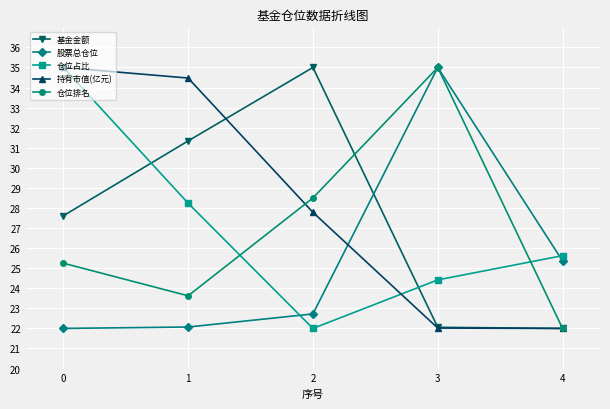

Between 0 and 2, which series saw the biggest shift?

仓位占比